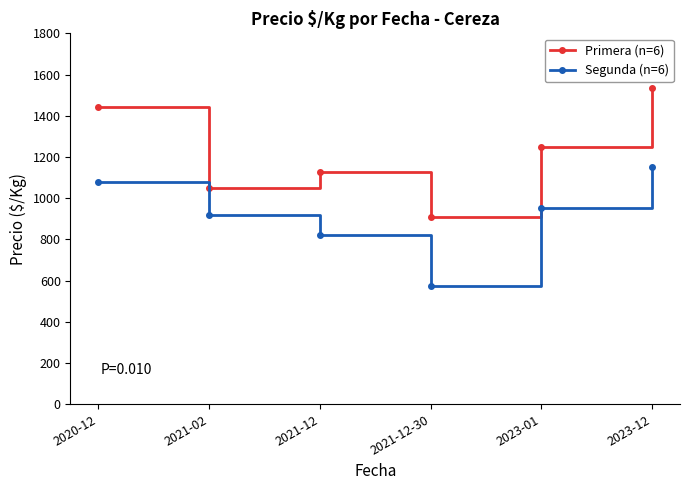

True or false: Primera (n=6) and Segunda (n=6) intersect in this chart.

False